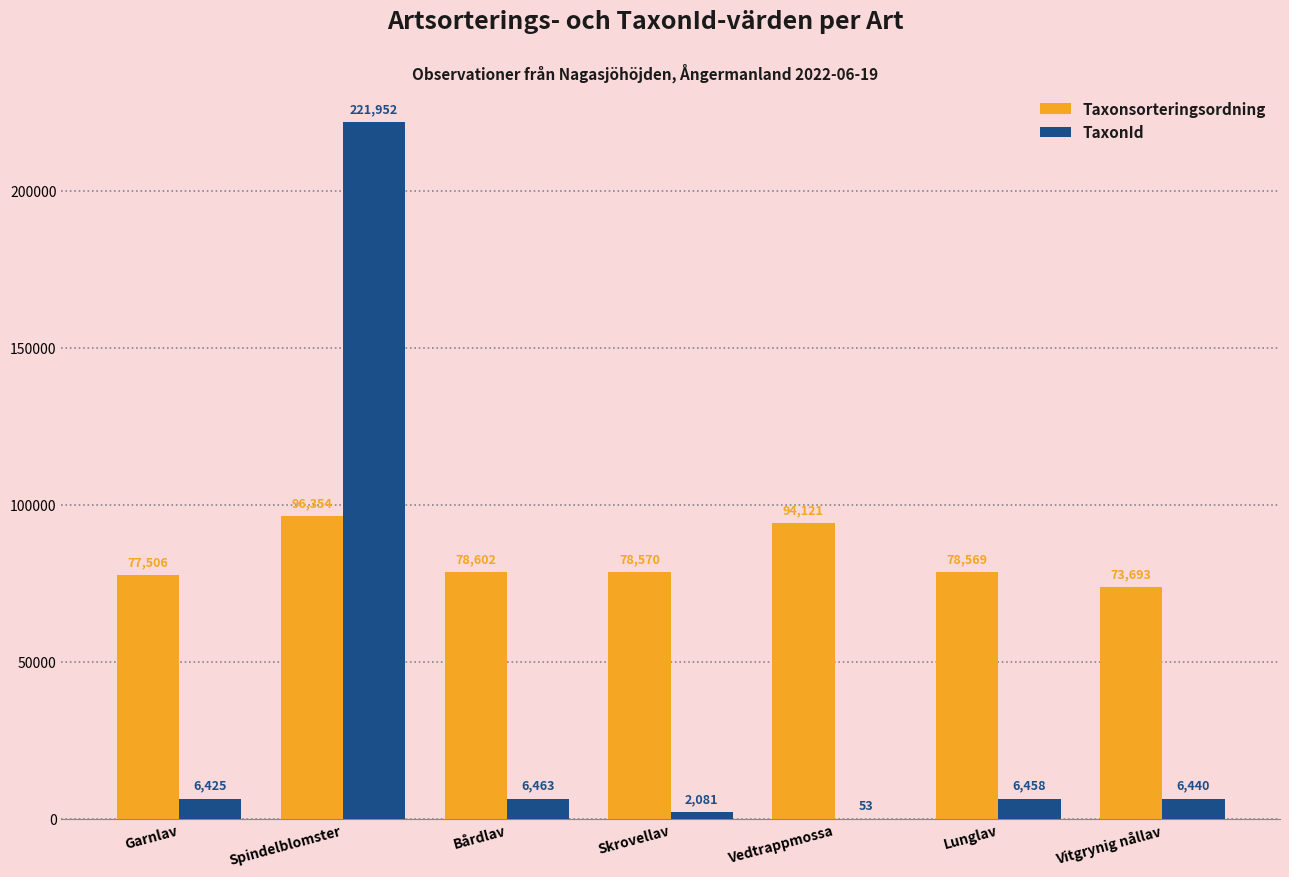

True or false: Taxonsorteringsordning has a value of 94121 at Vedtrappmossa.

True